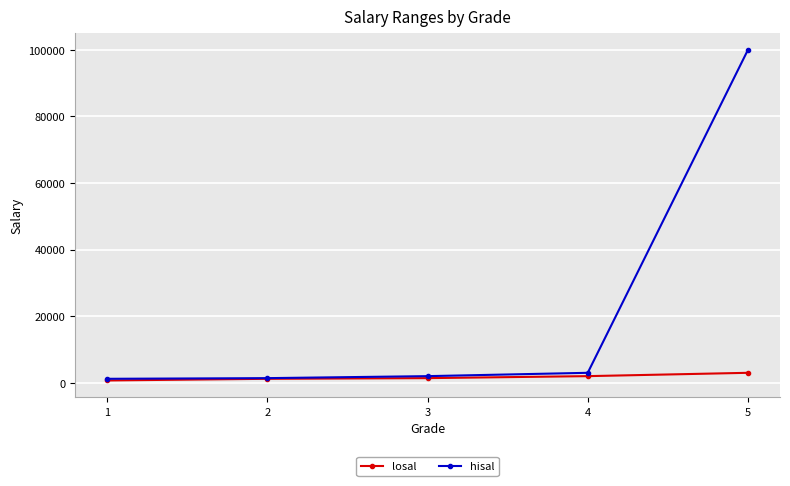

Which series has the widest spread of values?

hisal